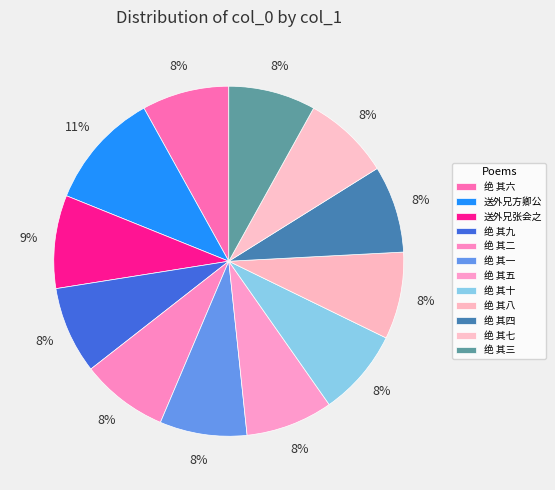

How many segments does this pie chart have?

12